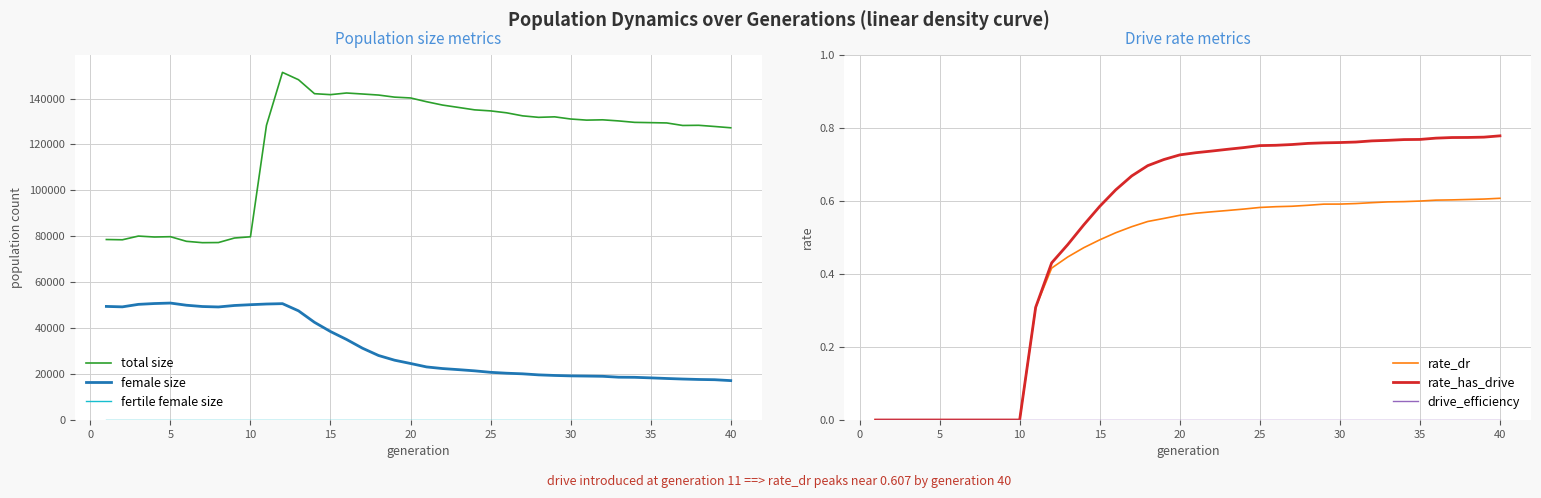

True or false: rate_has_drive and female size cross at least once.

False